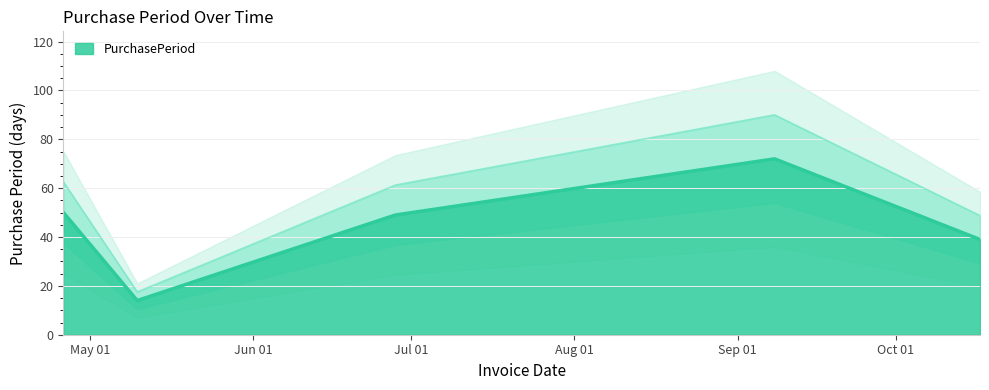

How many categories are shown in the chart?

5